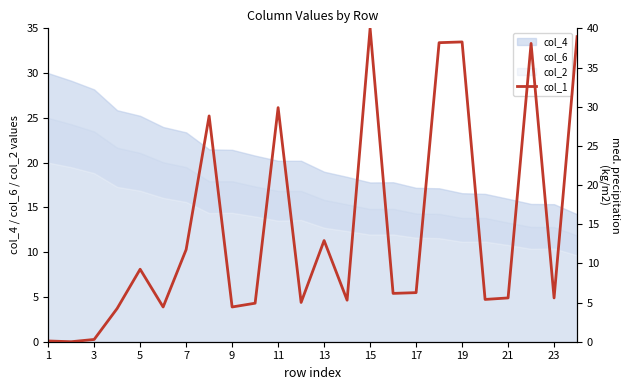

What is the lowest value of the col_2 series?

11.9